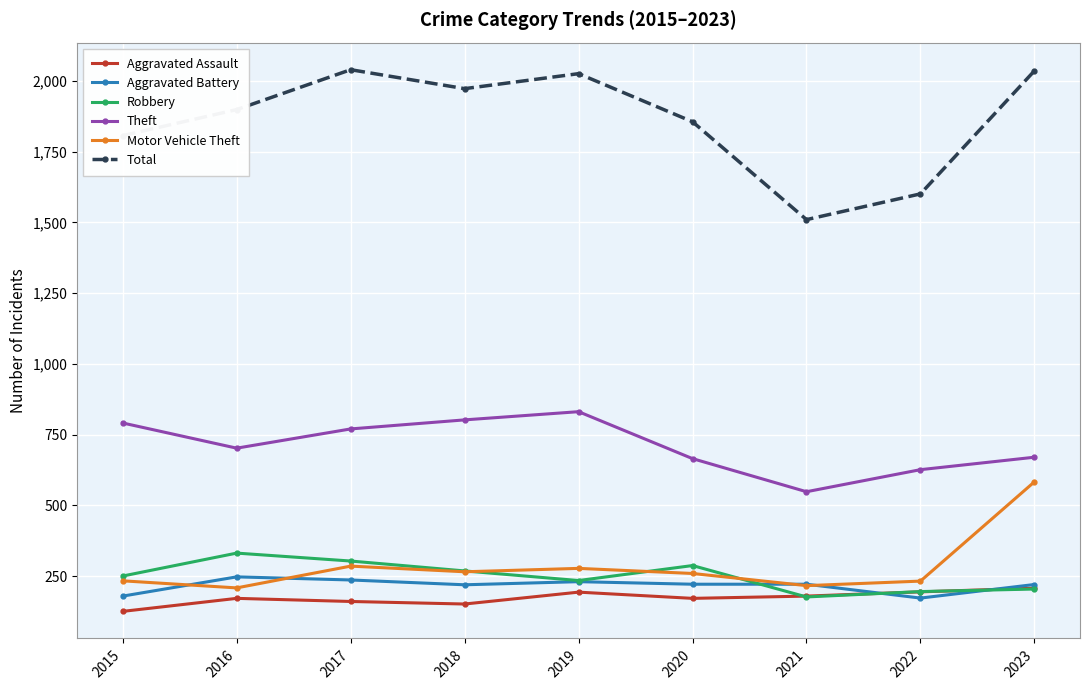

Which series has the widest spread of values?

Total